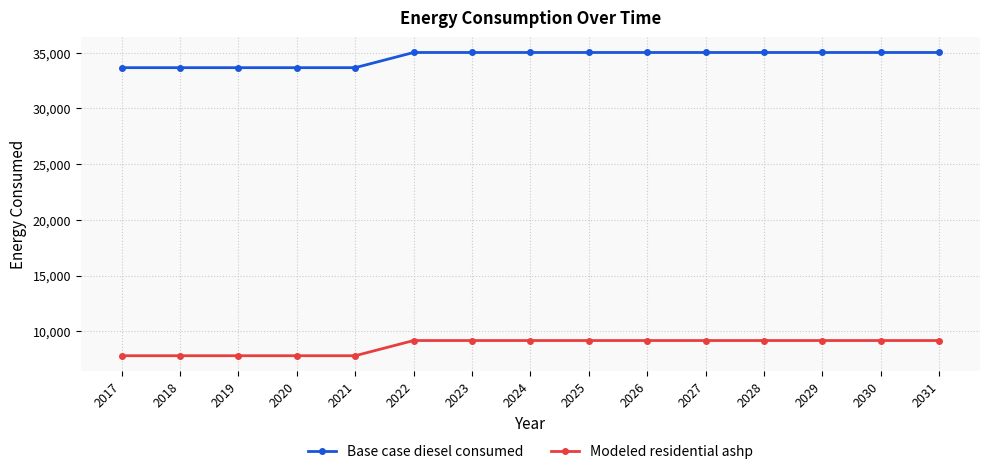

How many lines are shown in the chart?

2